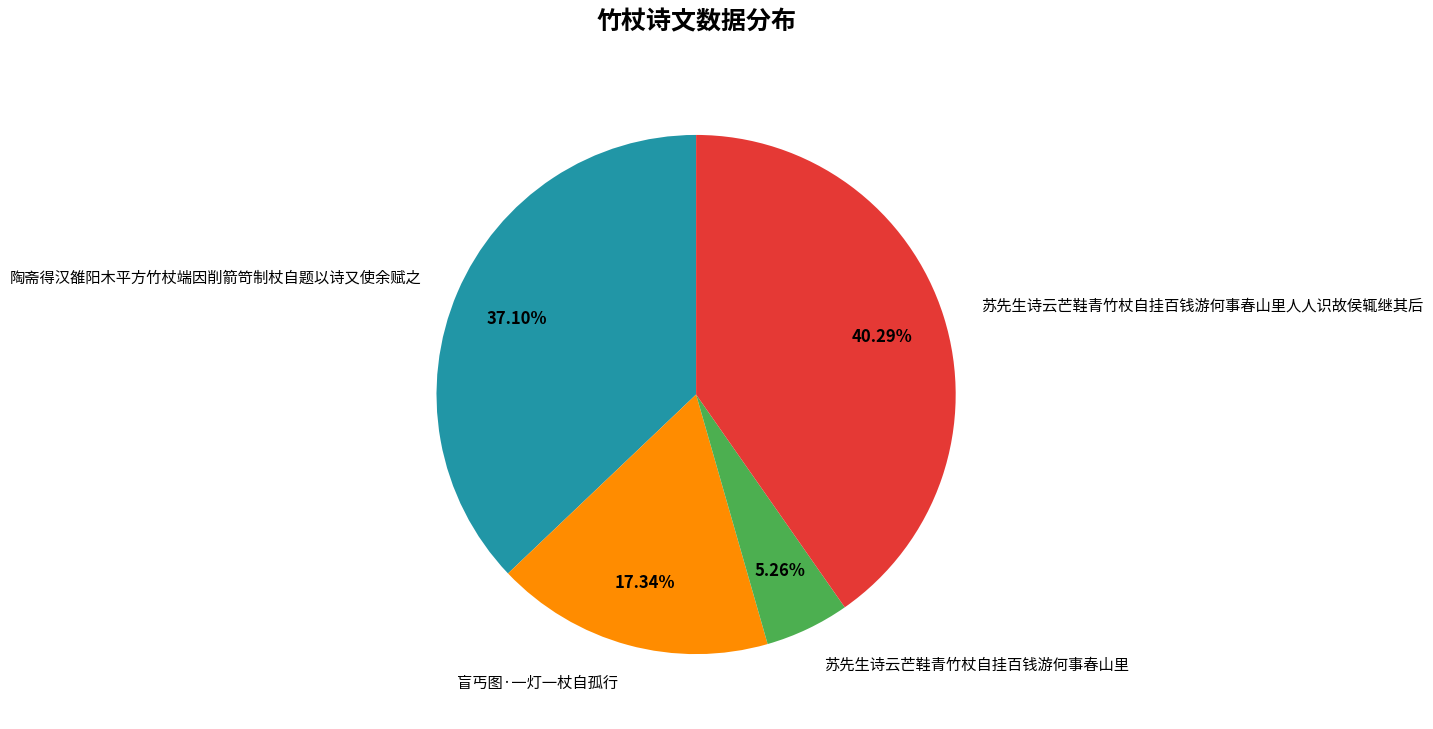

Is it true that 苏先生诗云芒鞋青竹杖自挂百钱游何事春山里 is 5% of the pie?

True